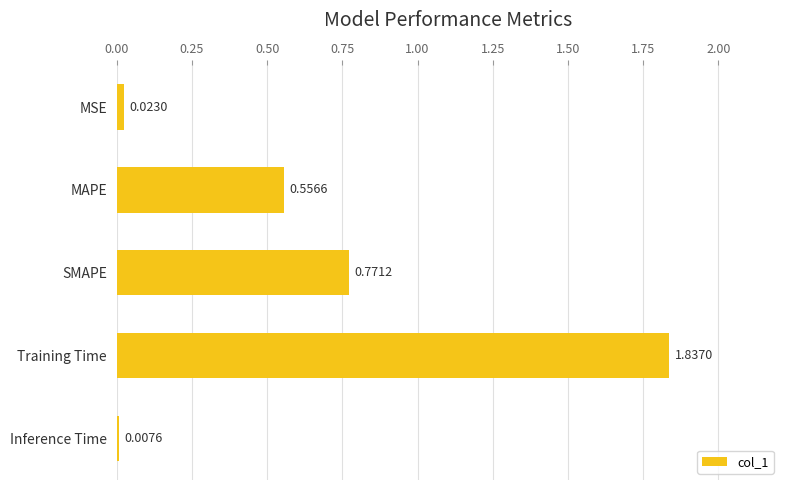

At which label is the value closest to 0?

Inference Time